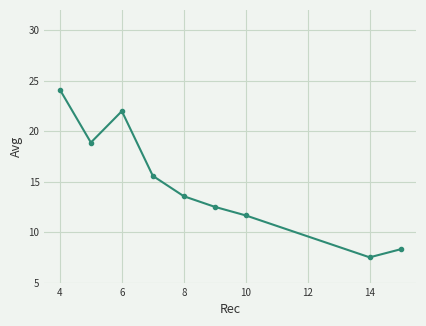

Reading right to left, extract all data points from this chart.

8.3	7.5	11.7	12.5	13.6	15.6	22.0	18.9	24.1